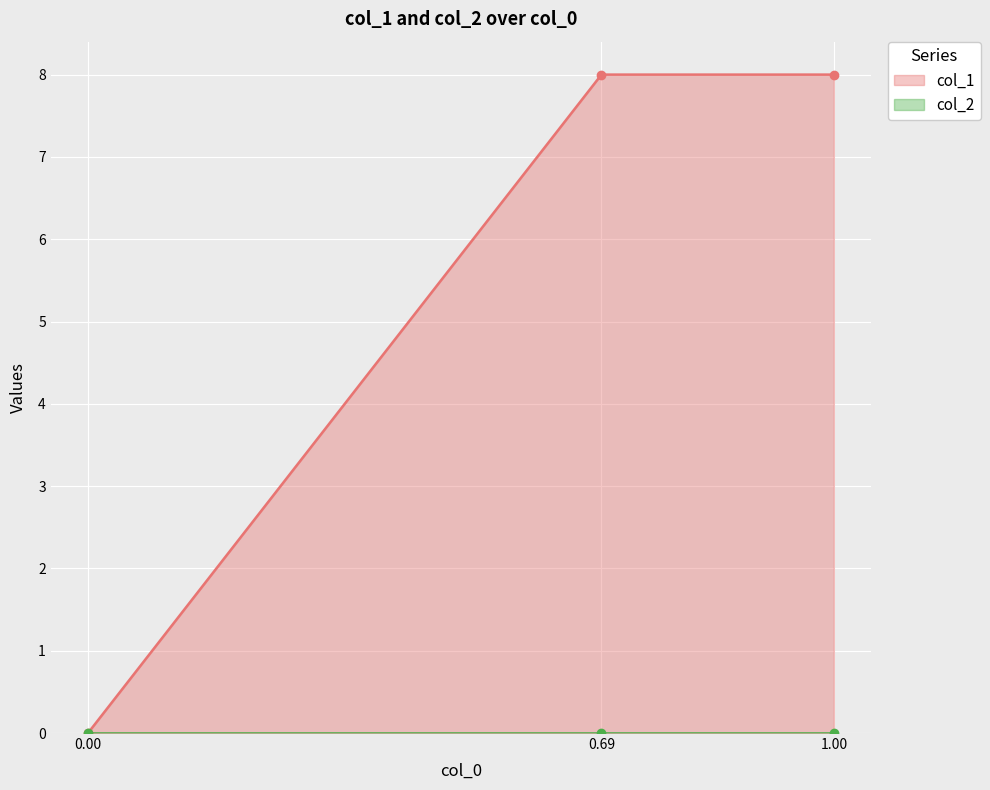

How many positive values are there?

2